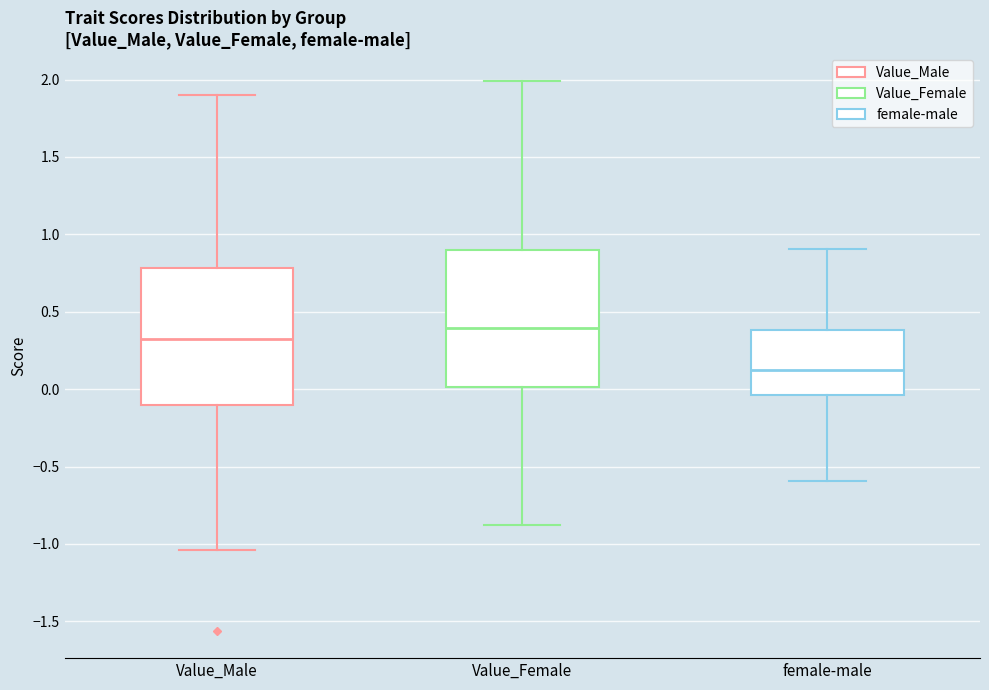

Reading left to right, transcribe this box plot: for each box, give where its median line is, the range the box spans, and where its two whiskers end, as read against the y-axis. The values are not printed on the chart, so give them approximately, as read against the axis.

Value_Male: median 0.30, box -0.10 to 0.80, whiskers -1.05 to 1.90
Value_Female: median 0.40, box 0.00 to 0.90, whiskers -0.90 to 2.00
female-male: median 0.10, box -0.05 to 0.40, whiskers -0.60 to 0.90